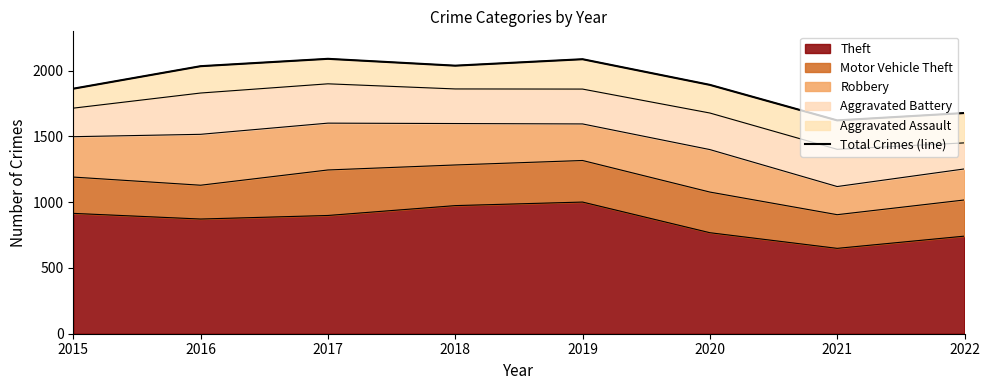

Reading right to left, list all the values displayed in this chart.

2022=1678	2021=1622	2020=1892	2019=2087	2018=2038	2017=2090	2016=2034	2015=1863